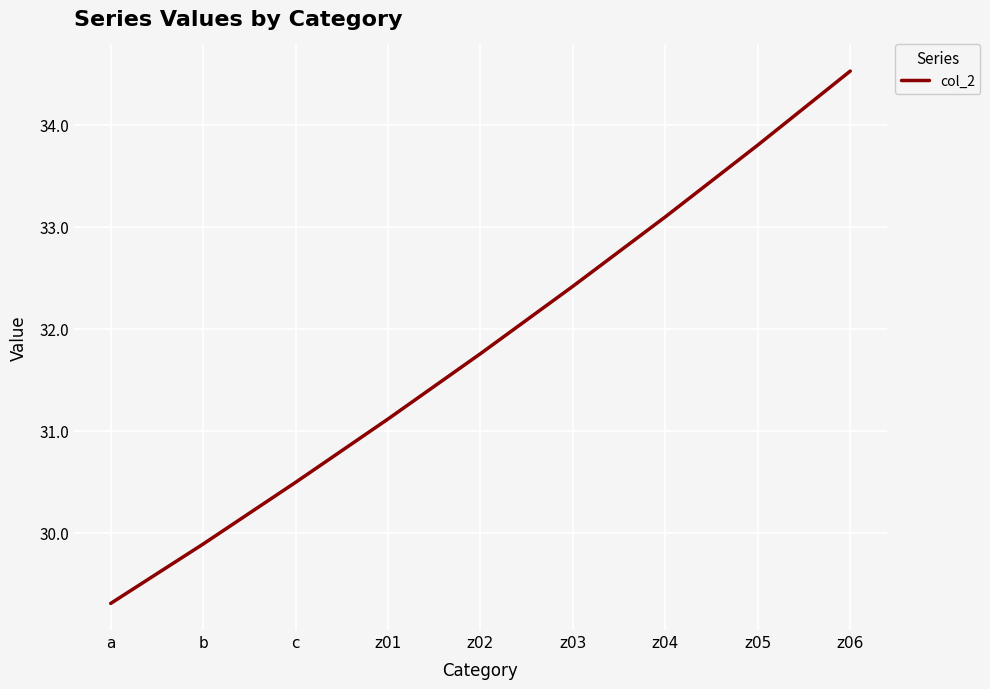

List the labels in order of value, largest first.

z06, z05, z04, z03, z02, z01, c, b, a